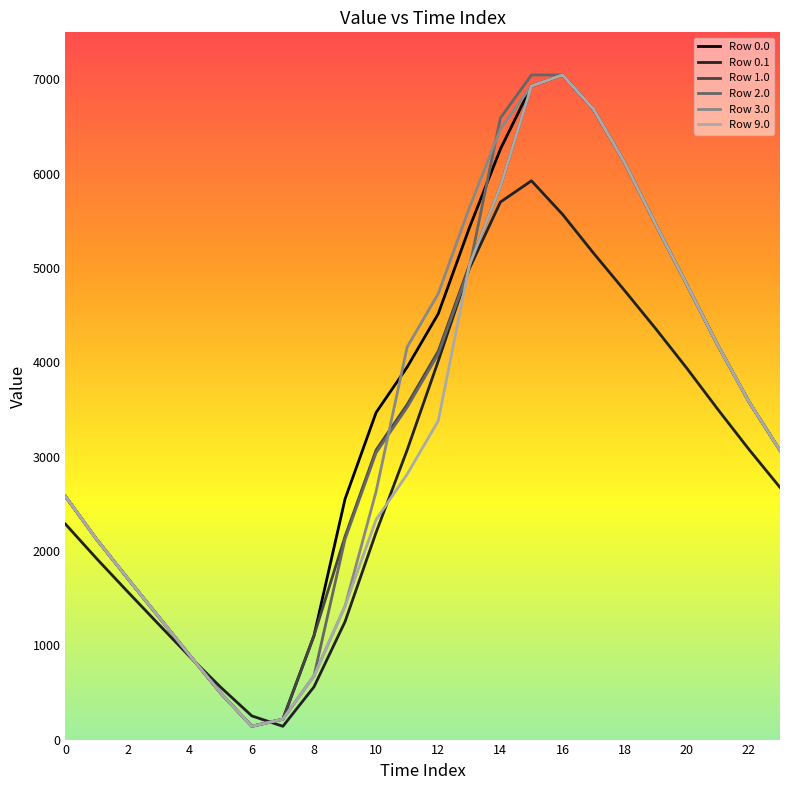

What is the greatest value displayed?

7048.0